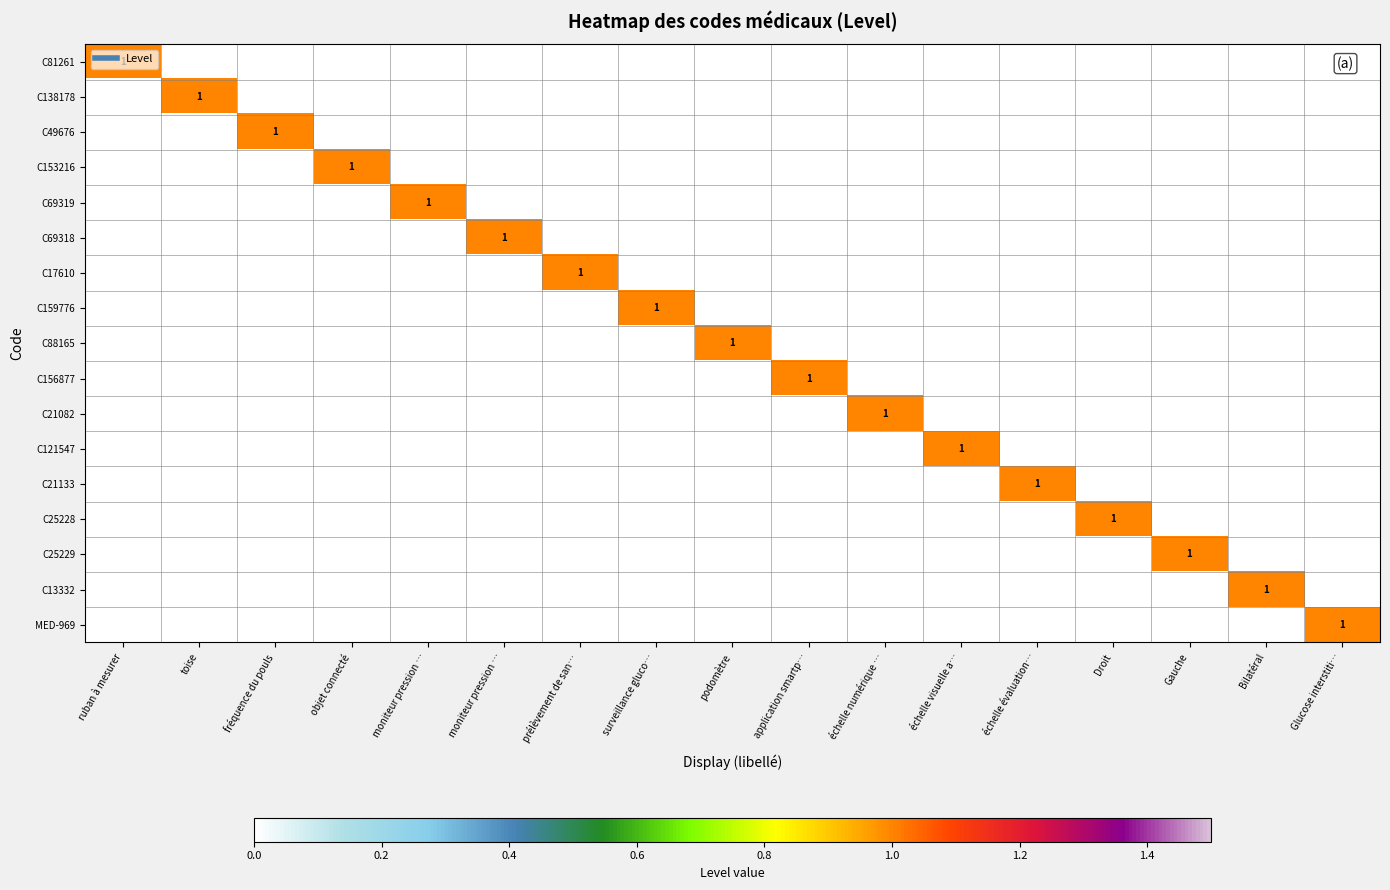

The value of C81261 at Gauche is 0. True or false?

True